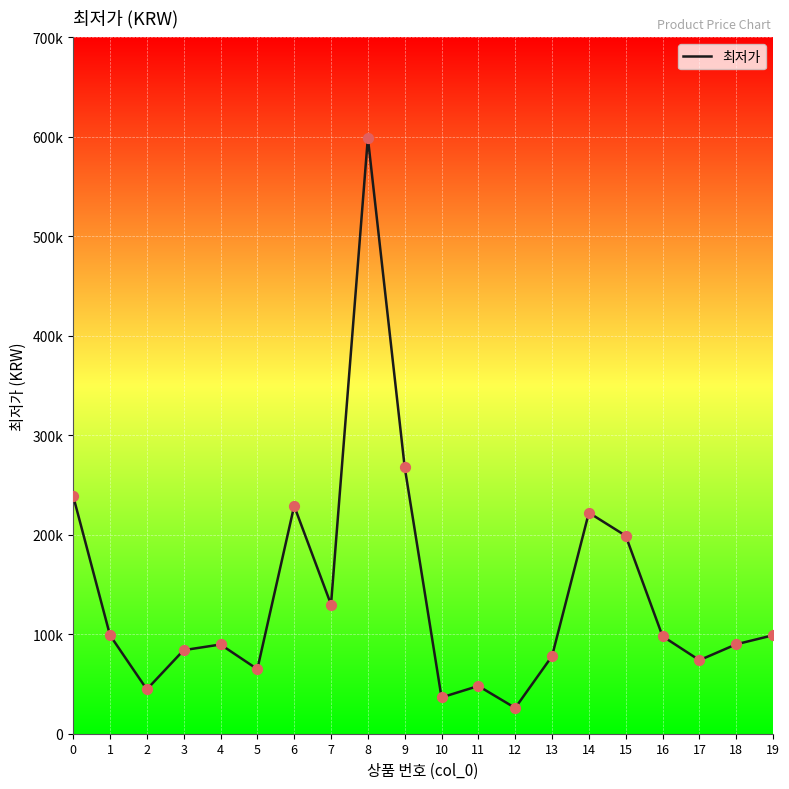

What is the change in value from 1 to 10?

-62500